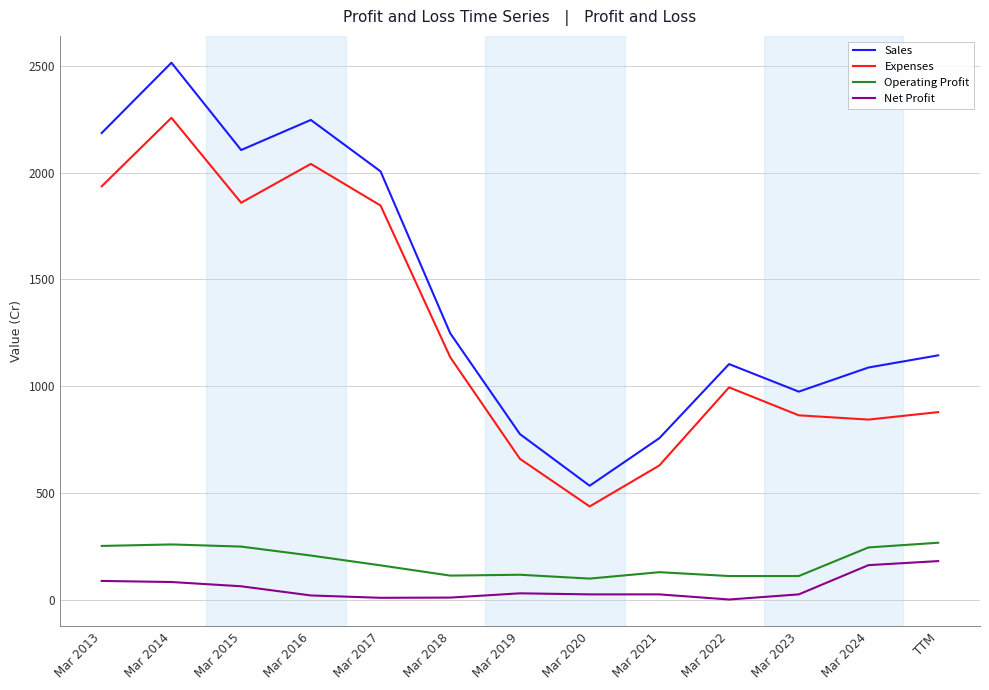

How many series are shown in this chart?

4